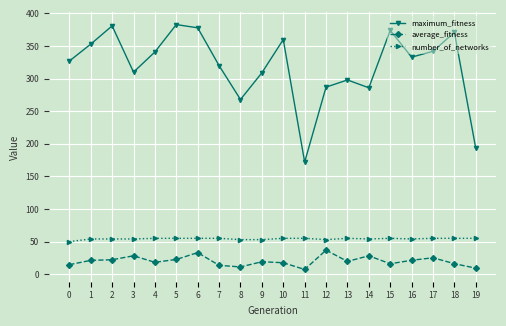

What is the difference between the highest and lowest values at 14?

257.8